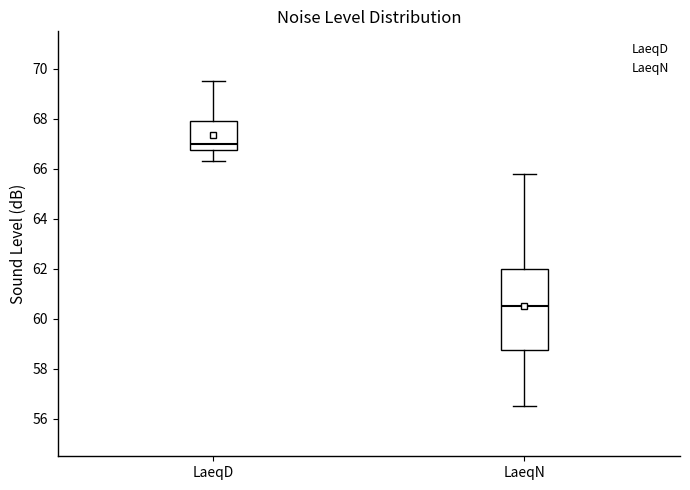

Comparing the boxes themselves (not the whiskers), which one is the tallest?

LaeqN